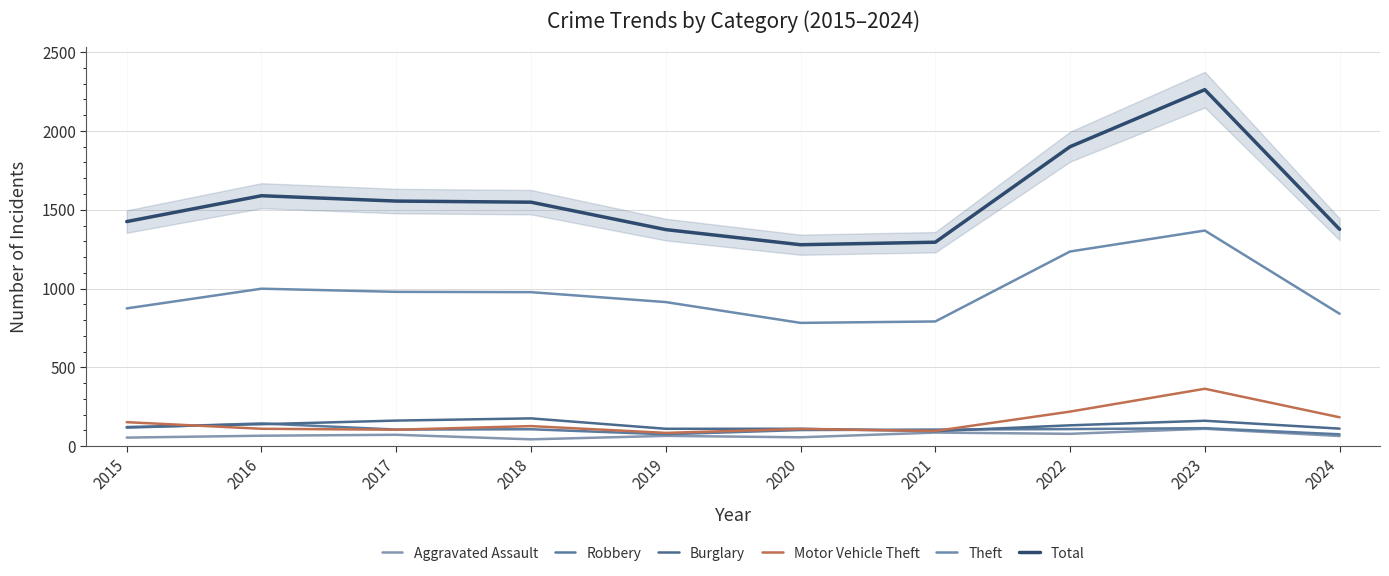

Reading left to right, extract all data points from this chart.

Aggravated Assault: 2015=54	2016=66	2017=72	2018=43	2019=65	2020=56	2021=86	2022=78	2023=110	2024=64
Robbery: 2015=117	2016=144	2017=105	2018=107	2019=75	2020=102	2021=105	2022=108	2023=114	2024=75
Burglary: 2015=121	2016=139	2017=162	2018=176	2019=110	2020=110	2021=95	2022=132	2023=161	2024=111
Motor Vehicle Theft: 2015=152	2016=110	2017=104	2018=127	2019=84	2020=109	2021=96	2022=219	2023=364	2024=183
Theft: 2015=874	2016=999	2017=979	2018=977	2019=914	2020=782	2021=791	2022=1235	2023=1368	2024=840
Total: 2015=1425	2016=1589	2017=1555	2018=1548	2019=1374	2020=1278	2021=1294	2022=1900	2023=2262	2024=1376